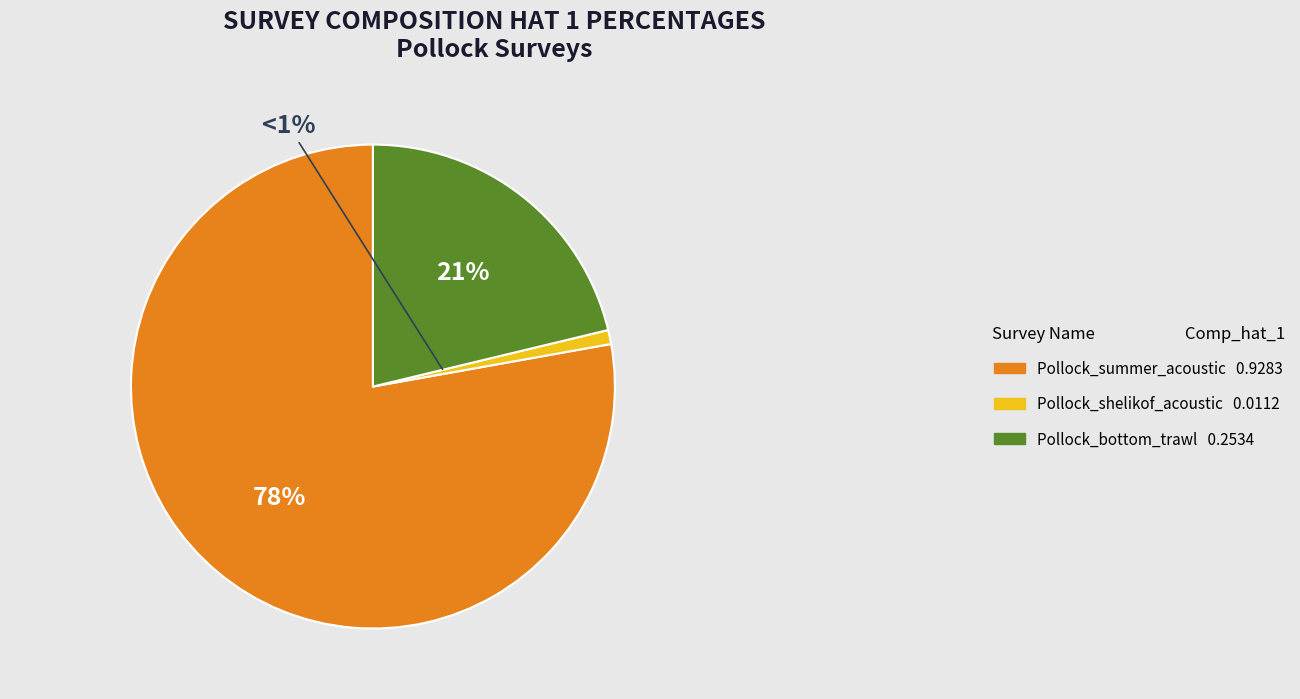

Which has a higher value, Pollock_shelikof_acoustic 0.0112 or Pollock_summer_acoustic 0.9283?

Pollock_summer_acoustic 0.9283